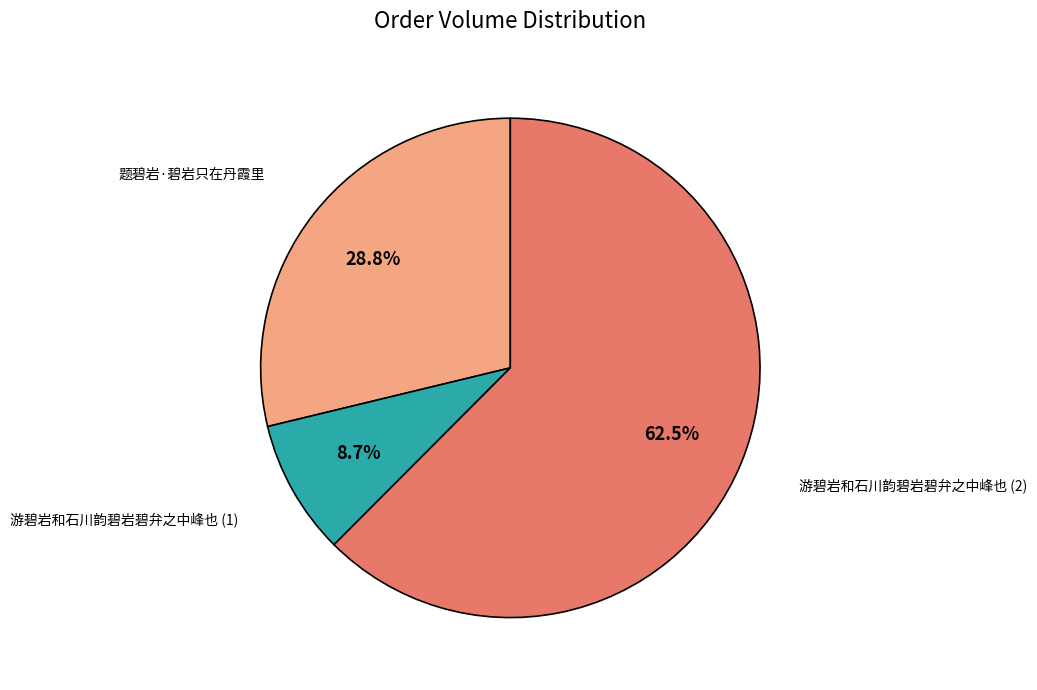

Count the number of slices in the pie.

3